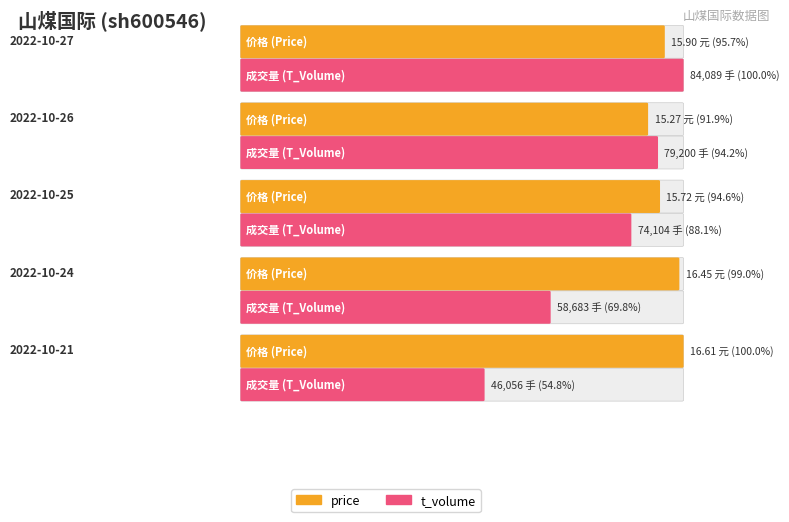

The value of t_volume at 2022-10-26 is 79200.0. True or false?

True